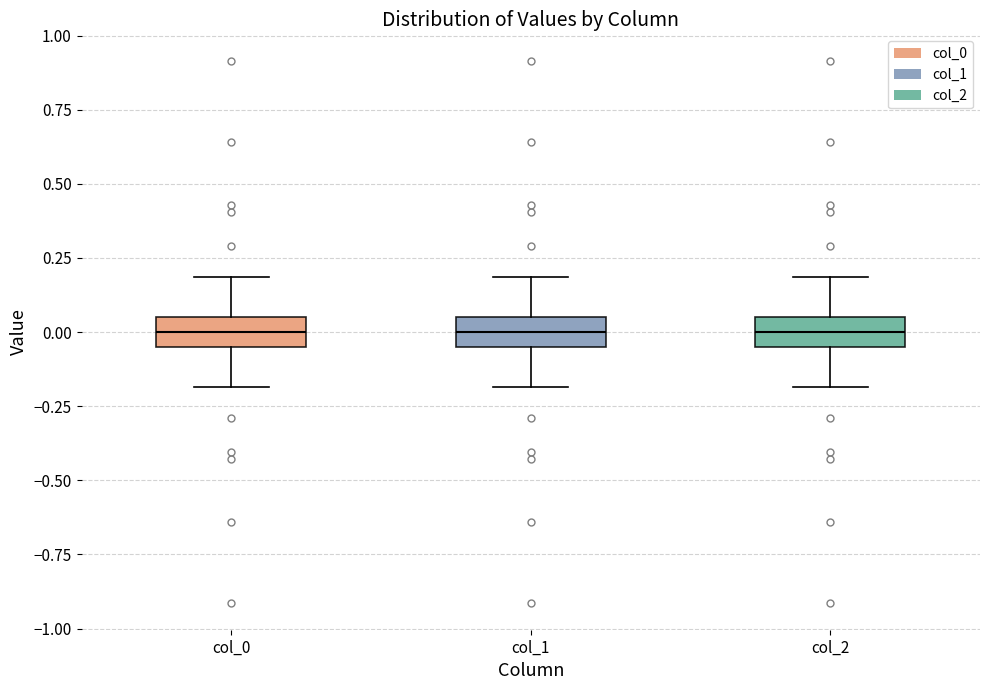

Reading left to right, transcribe this box plot: for each box, give where its median line is, the range the box spans, and where its two whiskers end, as read against the y-axis. The values are not printed on the chart, so give them approximately, as read against the axis.

col_0: median 0.00, box -0.05 to 0.05, whiskers -0.20 to 0.20
col_1: median 0.00, box -0.05 to 0.05, whiskers -0.20 to 0.20
col_2: median 0.00, box -0.05 to 0.05, whiskers -0.20 to 0.20